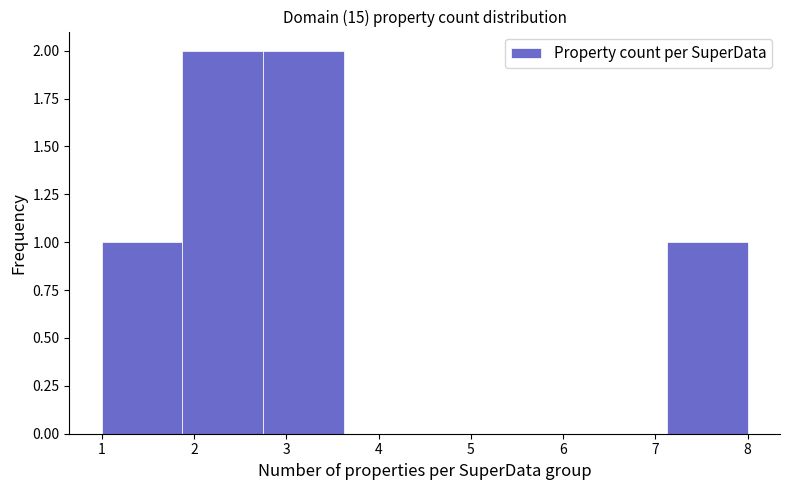

Reading left to right, list every bar in this chart as the range it spans on the x-axis followed by its height. Neither the bar edges nor the heights are printed on the chart, so give them approximately, as read against the axes.

1.0 to 1.9: 1
1.9 to 2.8: 2
2.8 to 3.6: 2
3.6 to 4.5: 0
4.5 to 5.4: 0
5.4 to 6.3: 0
6.3 to 7.1: 0
7.1 to 8.0: 1